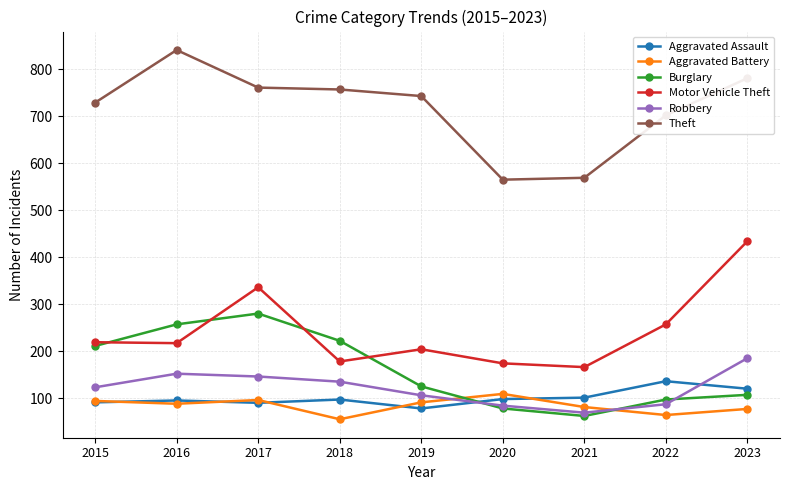

How many lines are shown in the chart?

6